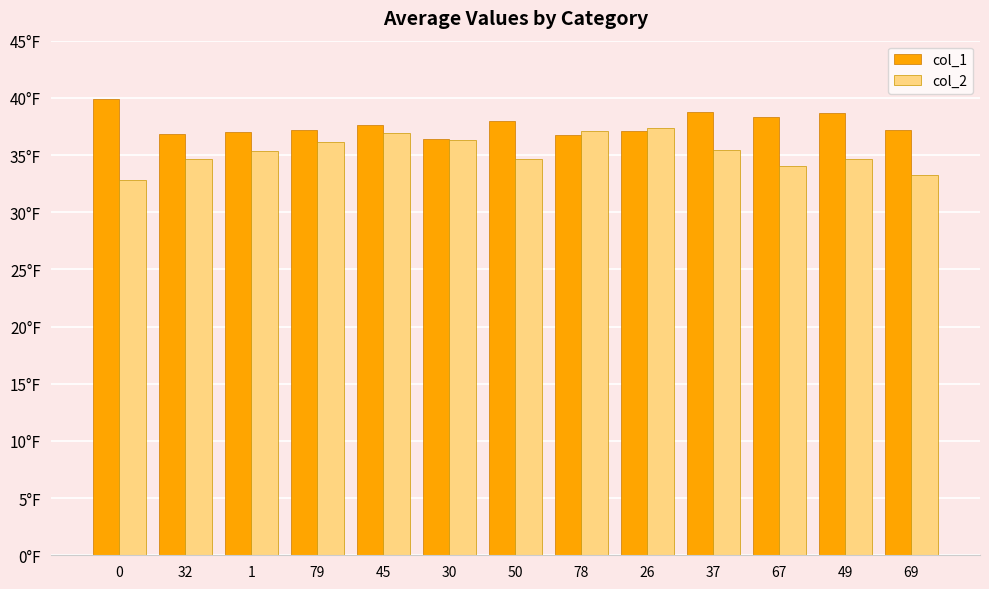

Does the chart contain stacked bars?

No